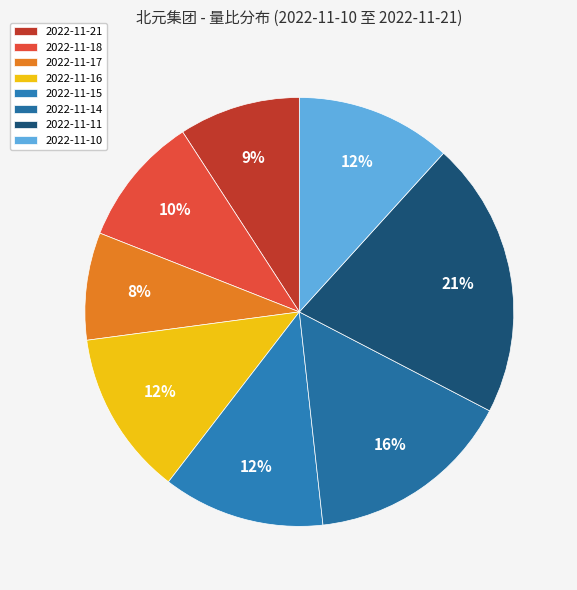

Combined, do 2022-11-14 and 2022-11-10 account for over 50%?

No